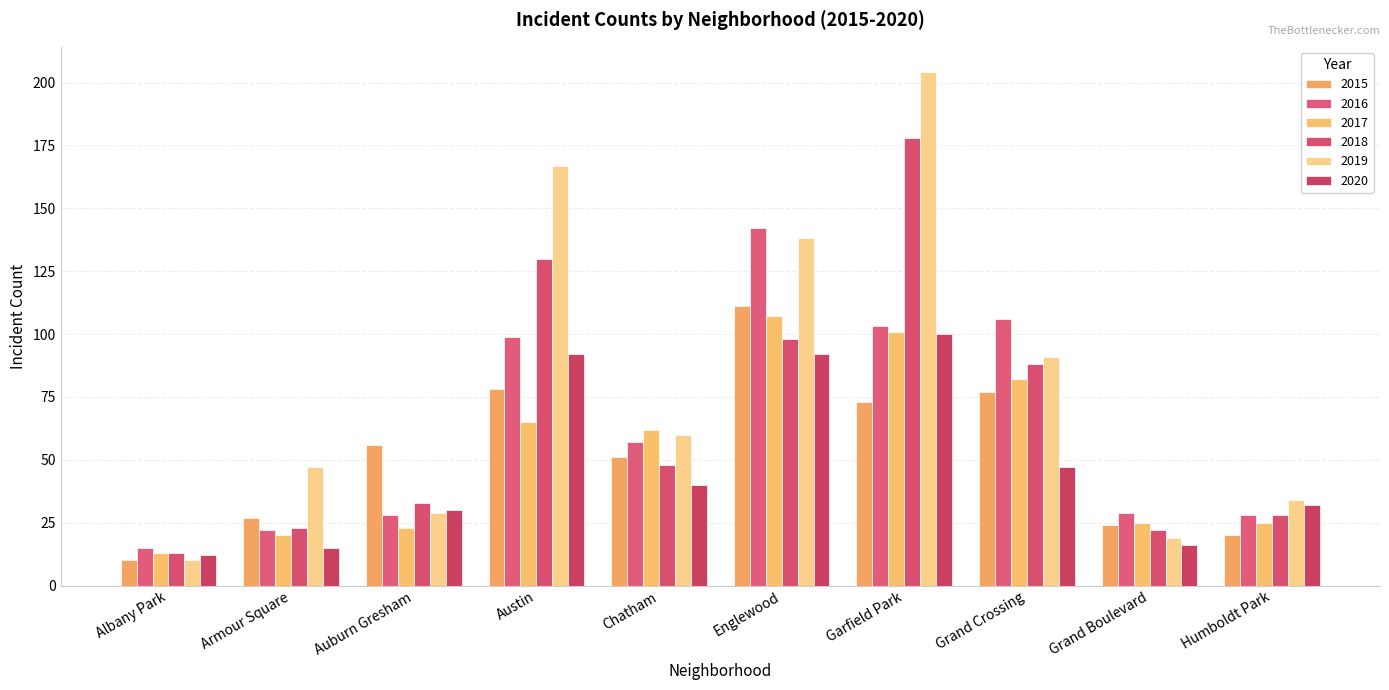

The 2015 series shows 120 at Grand Crossing. True or false?

False